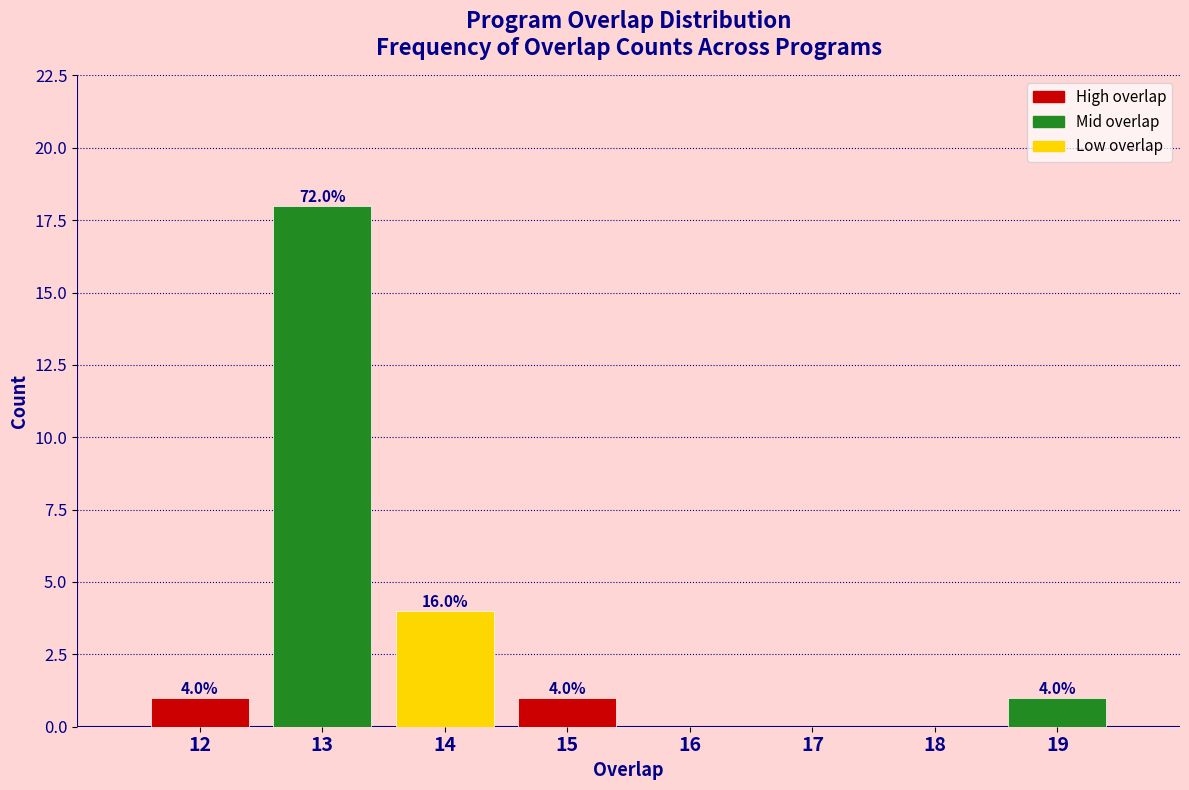

Which range on the x-axis has the tallest bar?

12.5 to 13.5